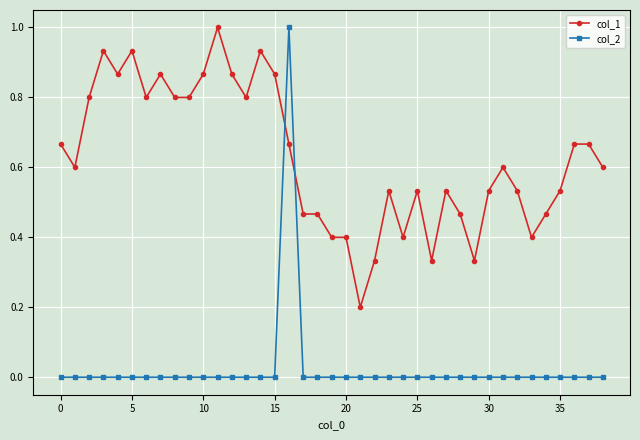

After their last crossing, which series has the higher values: col_2 or col_1?

col_1